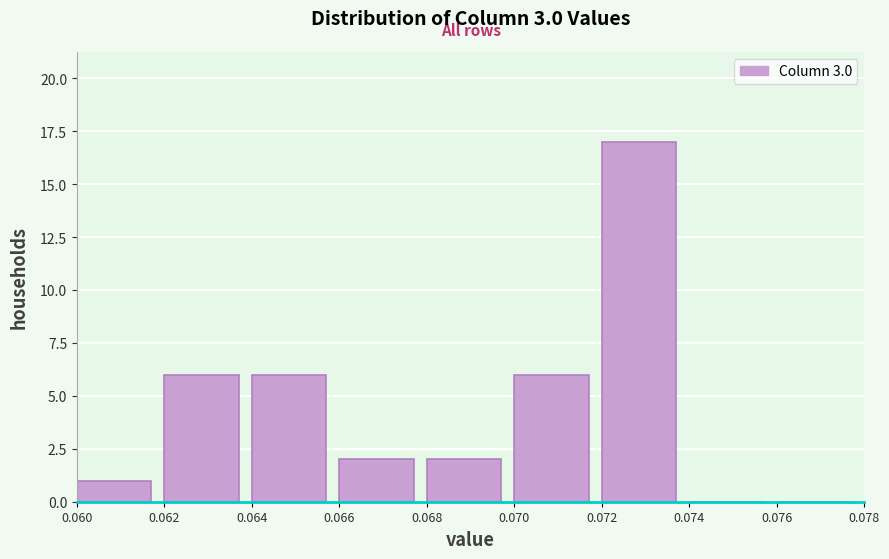

Which range on the x-axis has the tallest bar?

0.072 to 0.074